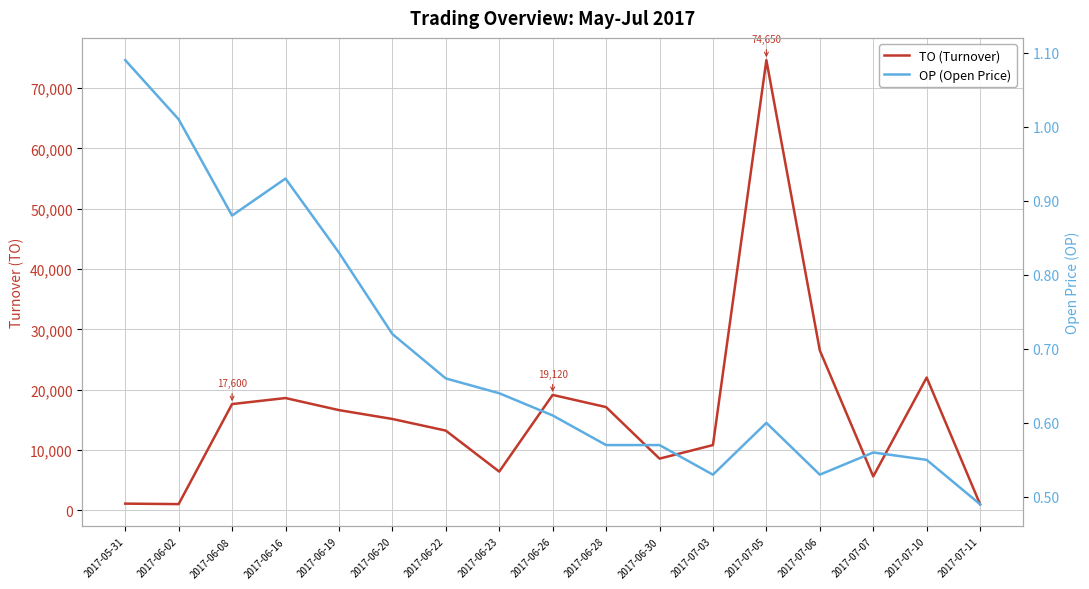

Is the value of TO (Turnover) at 2017-06-23 greater than the value of OP (Open Price) at 2017-07-11?

Yes